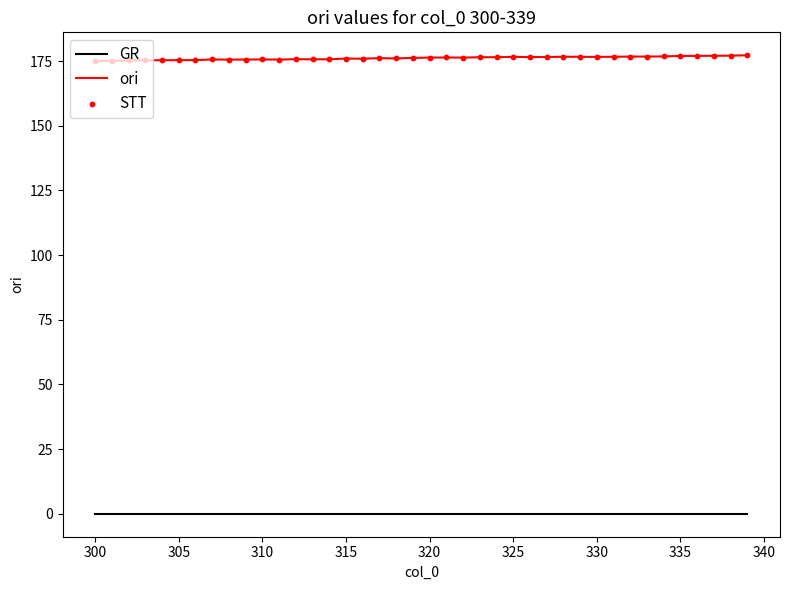

List the series in order of their peak value, lowest first.

GR, ori